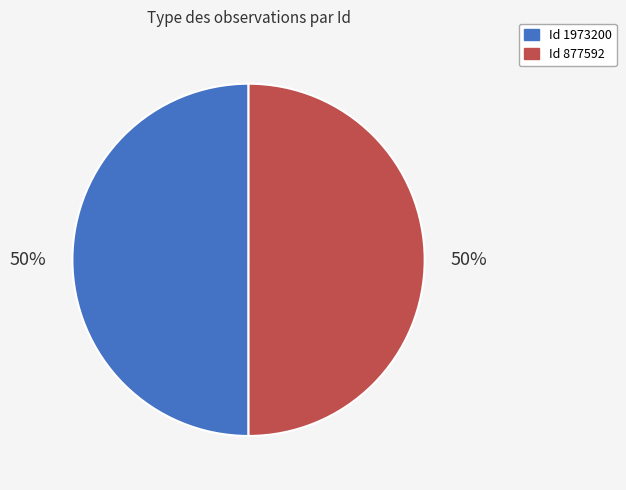

To the nearest percent, what is the average slice percentage?

50%